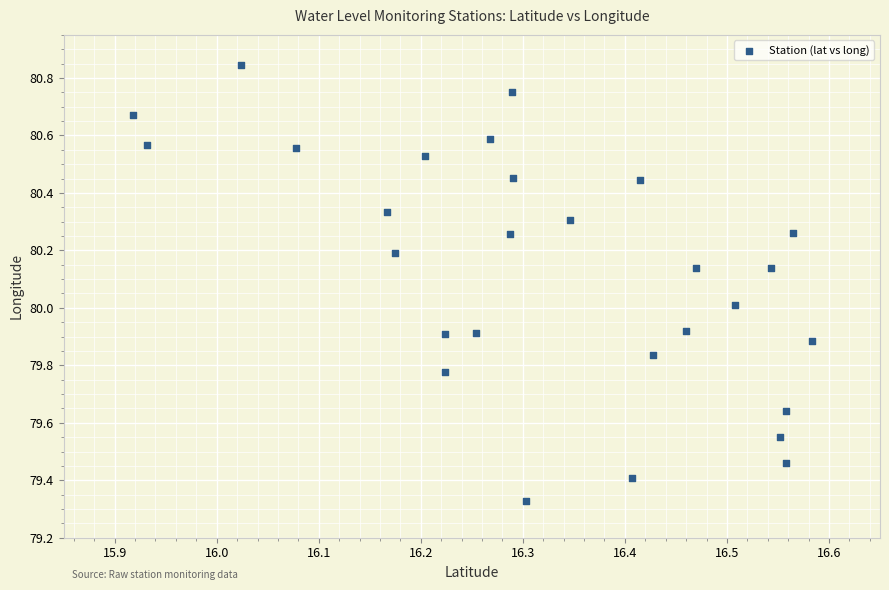

What is the range of X values (max minus min)?

0.7